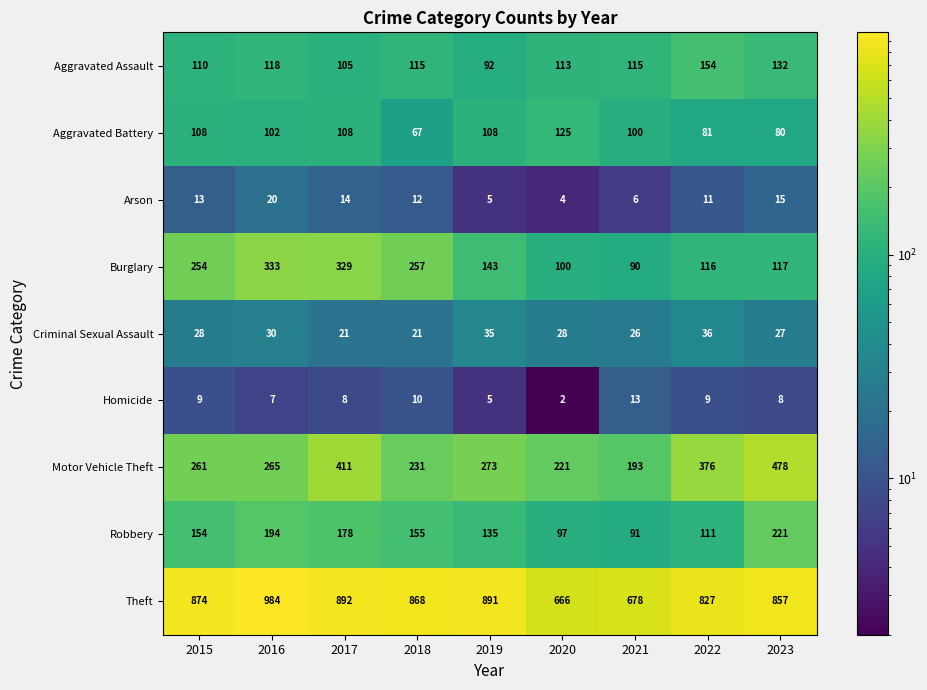

Which series changed the most between 2015 and 2019?

Burglary